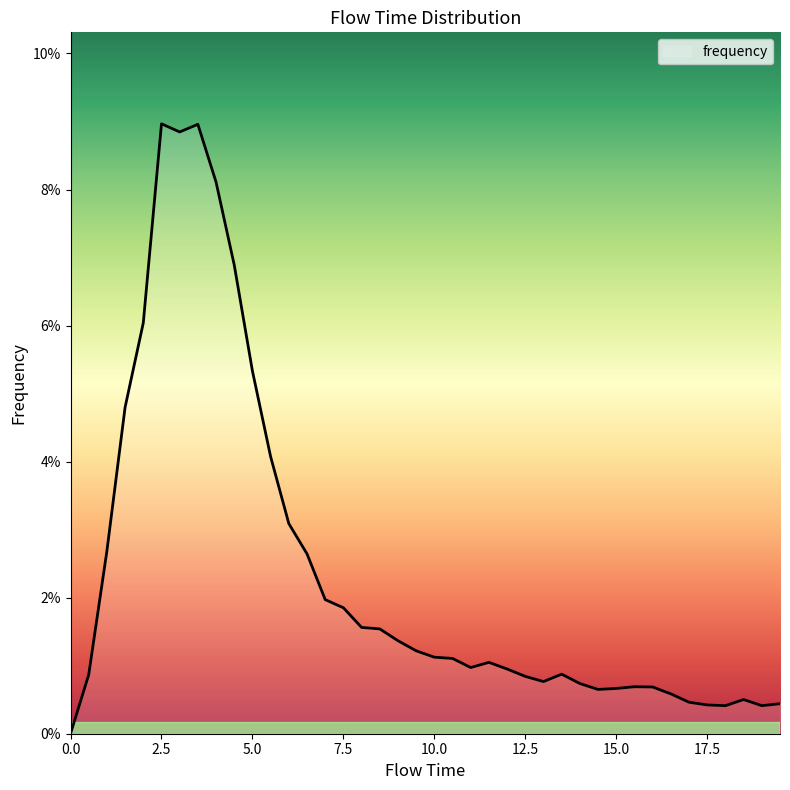

Does the chart display data point markers on the line(s)?

No